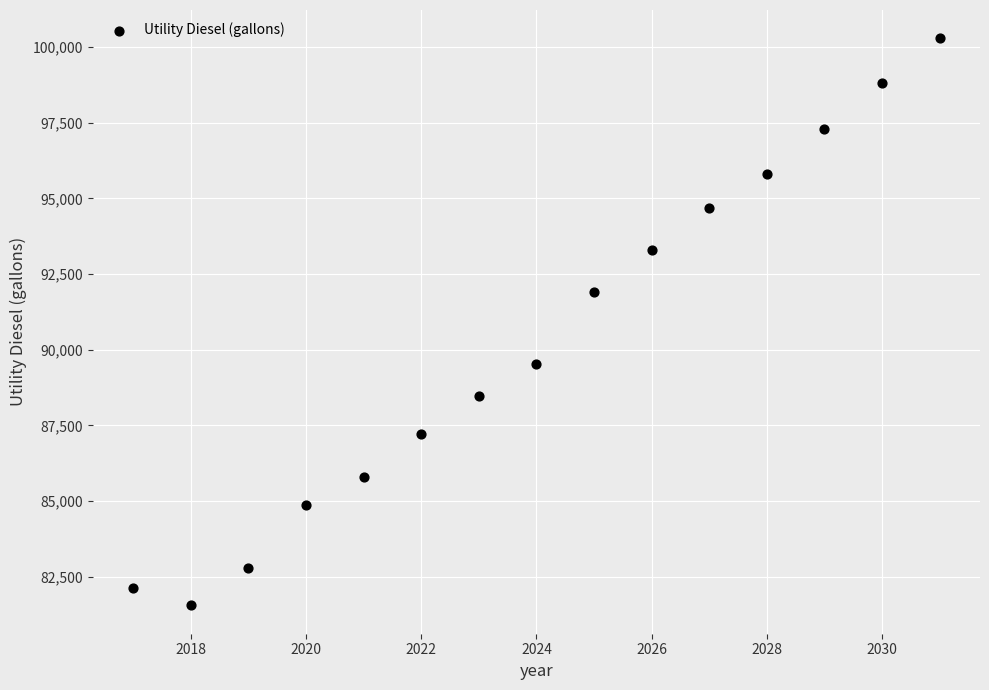

What Y value in the scatter plot is closest to 90920?

91901.1